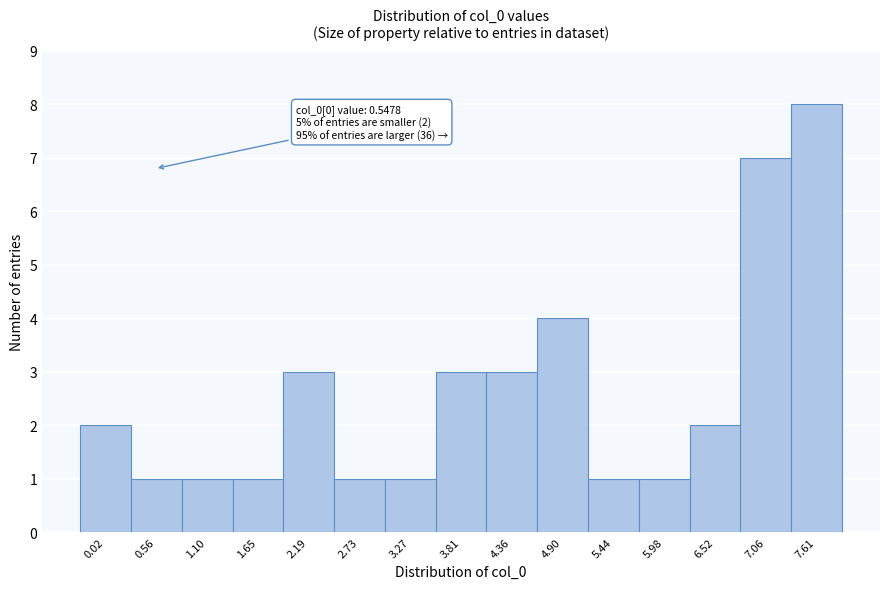

Over which range of the x-axis is the bar tallest?

7.3 to 7.9